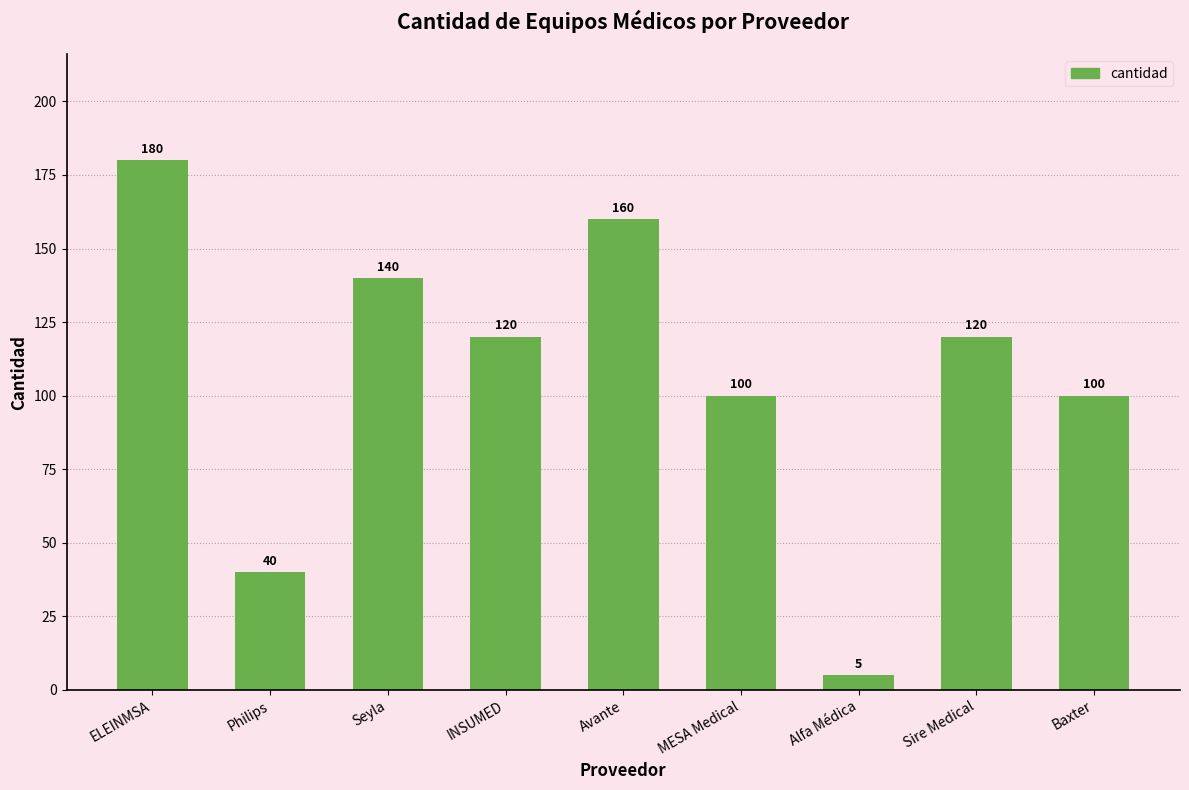

What is the difference between the maximum and minimum values?

175